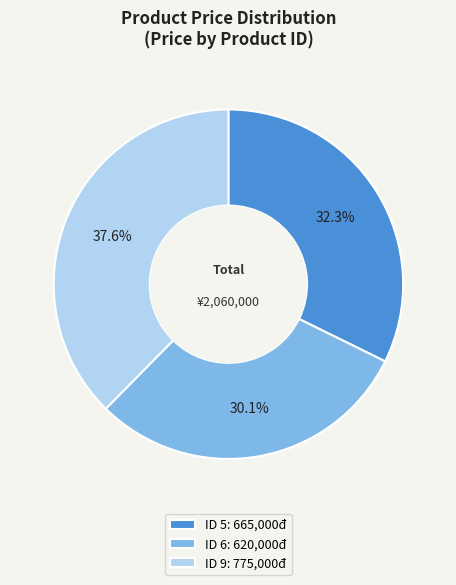

Is there a majority slice in this chart?

No